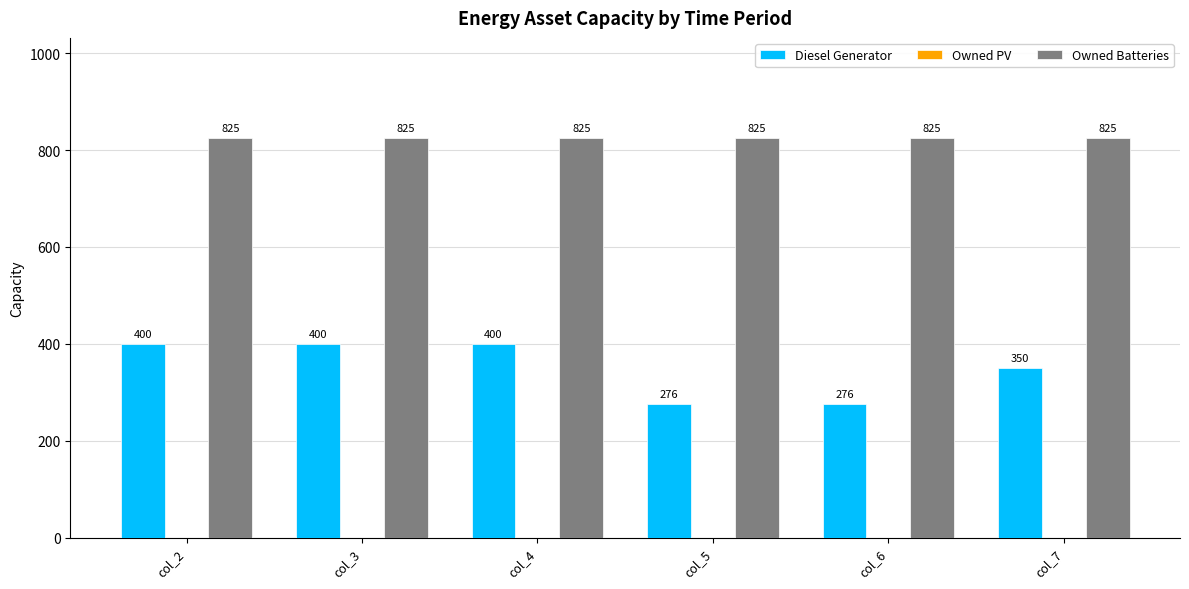

What is the spread (max minus min) of values at col_7?

475